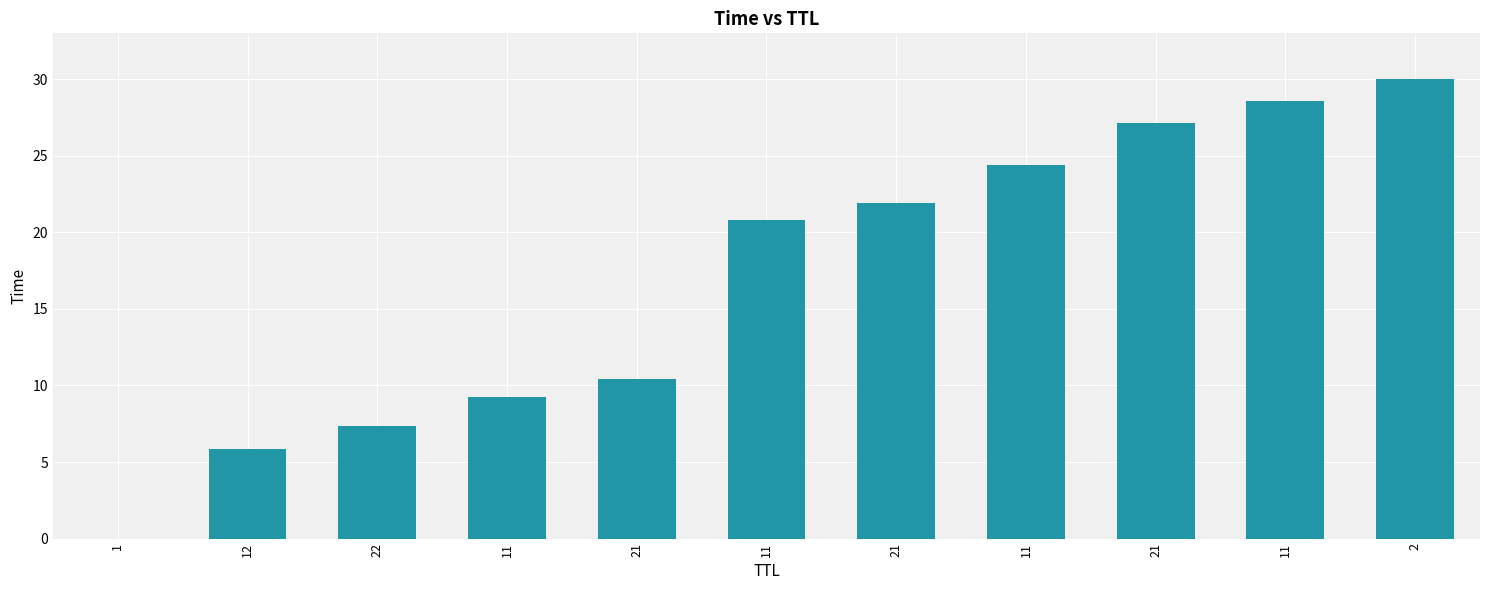

What is the average value?

16.9